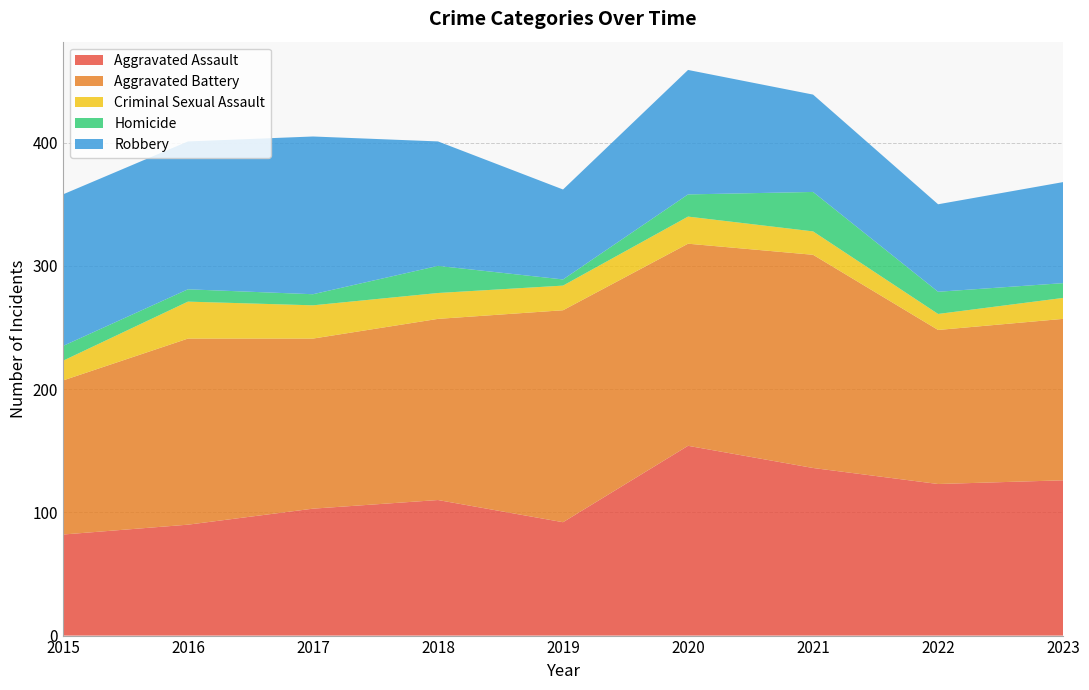

Reading right to left, extract all data points from this chart.

Aggravated Assault: 2023=126	2022=123	2021=136	2020=154	2019=92	2018=110	2017=103	2016=90	2015=82
Aggravated Battery: 2023=131	2022=125	2021=173	2020=164	2019=172	2018=147	2017=138	2016=151	2015=125
Criminal Sexual Assault: 2023=17	2022=13	2021=19	2020=22	2019=20	2018=21	2017=27	2016=30	2015=16
Homicide: 2023=12	2022=18	2021=32	2020=18	2019=5	2018=22	2017=9	2016=10	2015=12
Robbery: 2023=82	2022=71	2021=79	2020=101	2019=73	2018=101	2017=128	2016=120	2015=123